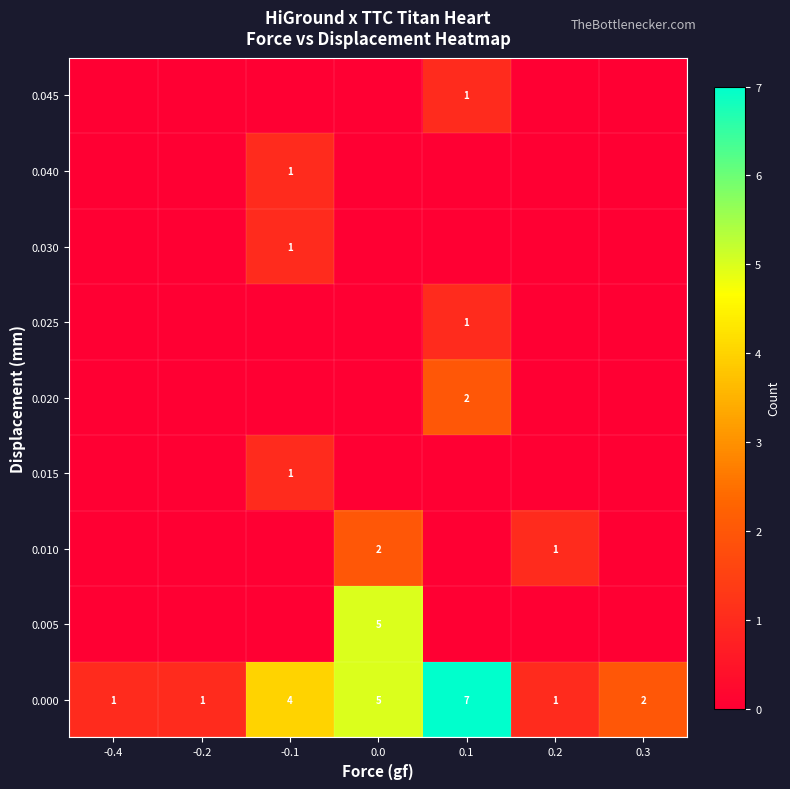

How many series are shown in this chart?

9